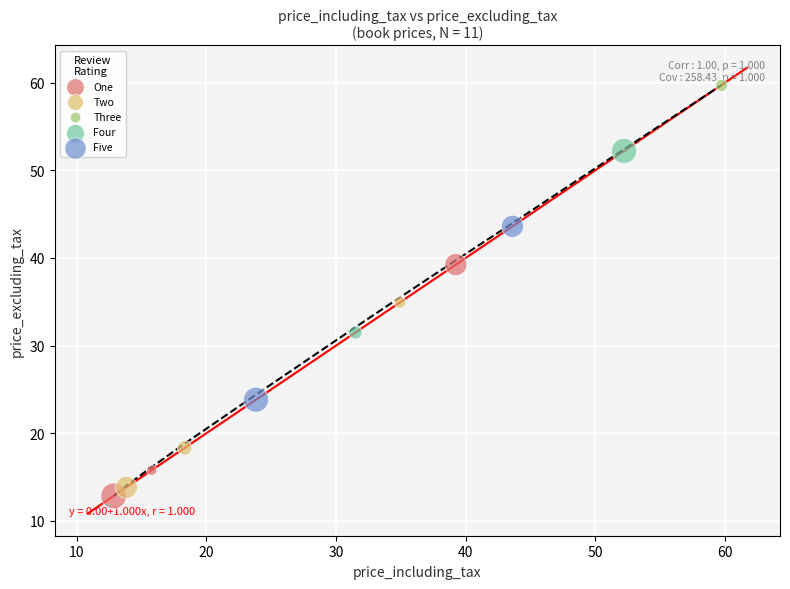

Which series reaches the minimum Y coordinate?

One